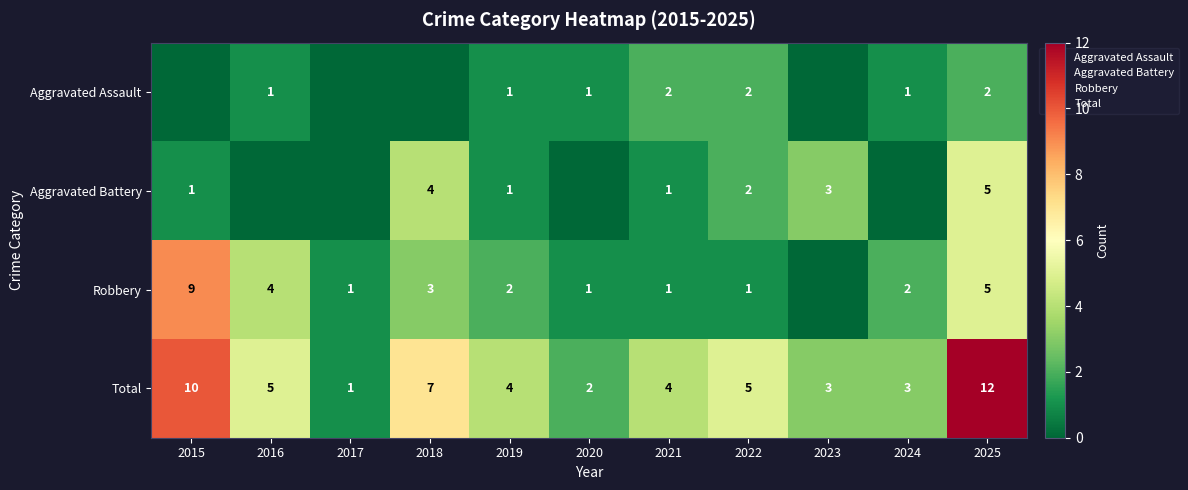

What is the difference between the Aggravated Battery values at 2019 and 2017?

1